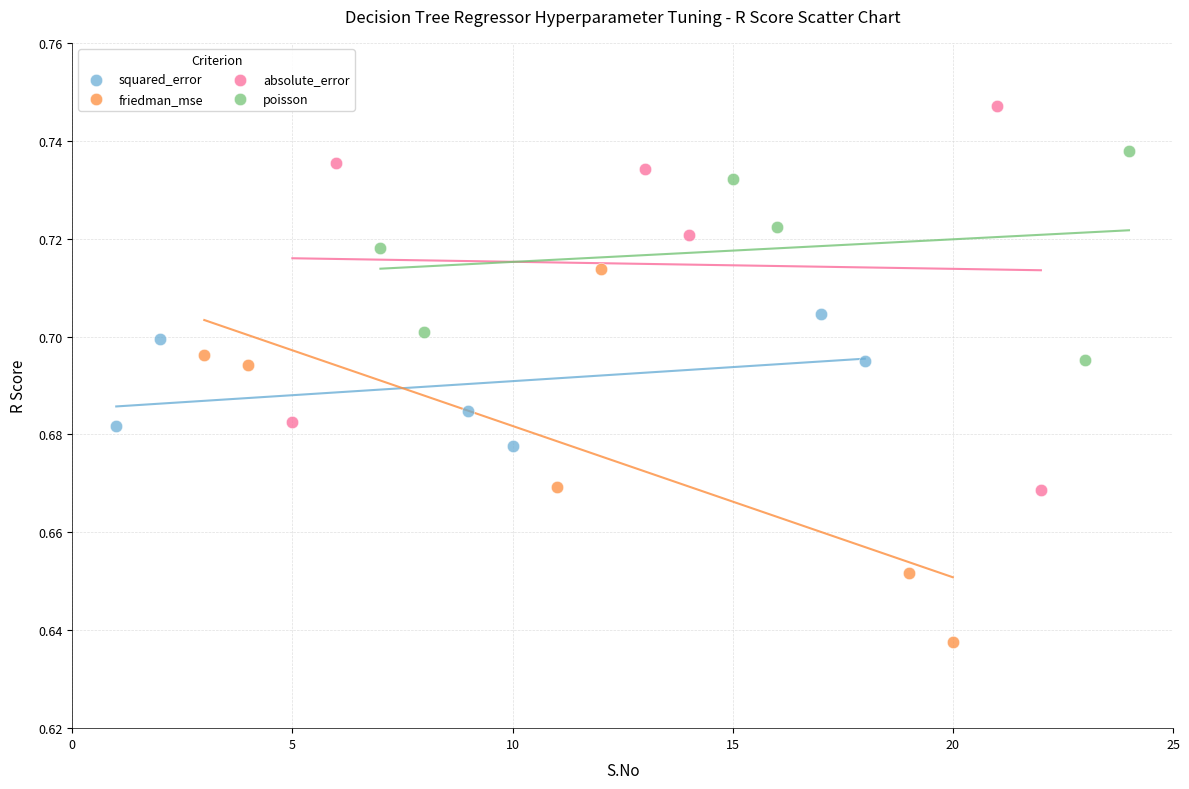

Which series reaches the minimum Y coordinate?

friedman_mse